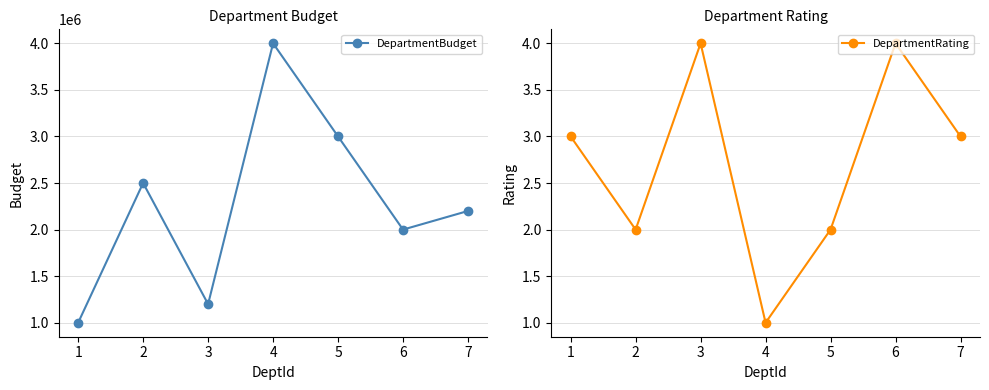

At which category is the sum across all series the highest?

4